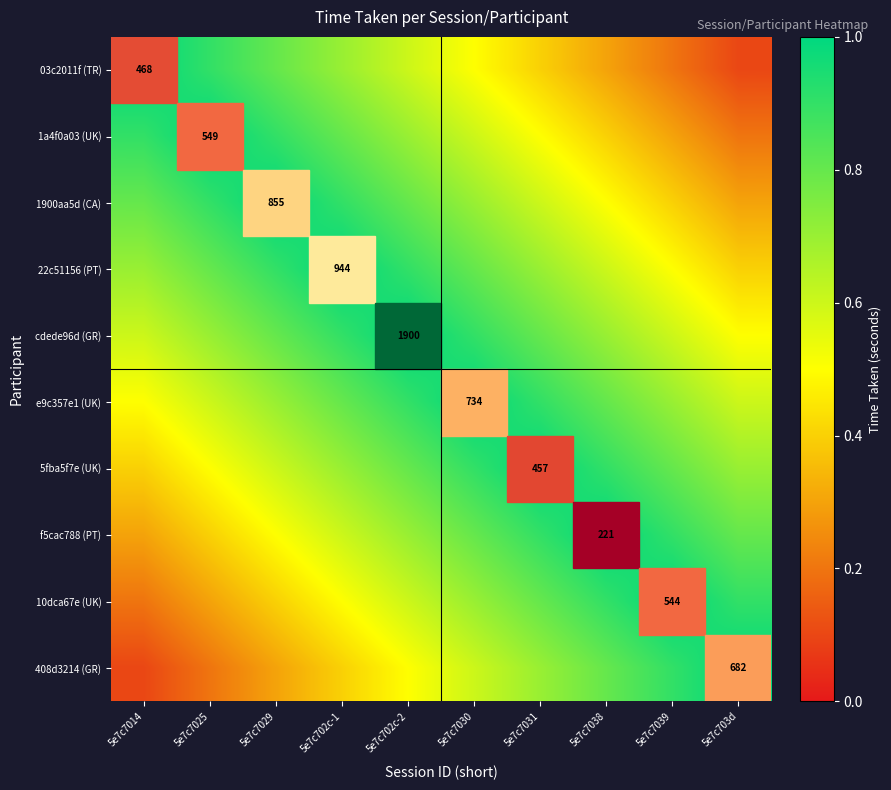

Rank the categories by 5fba5f7e (UK) value from highest to lowest.

5e7c7031, 5e7c7030, 5e7c7038, 5e7c702c-2, 5e7c7039, 5e7c702c-1, 5e7c703d, 5e7c7029, 5e7c7025, 5e7c7014